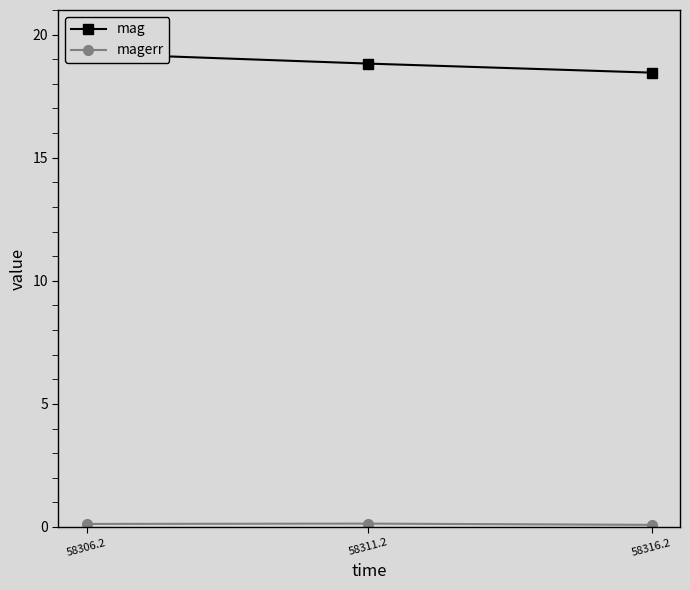

Which label corresponds to the largest value in the chart?

58306.2